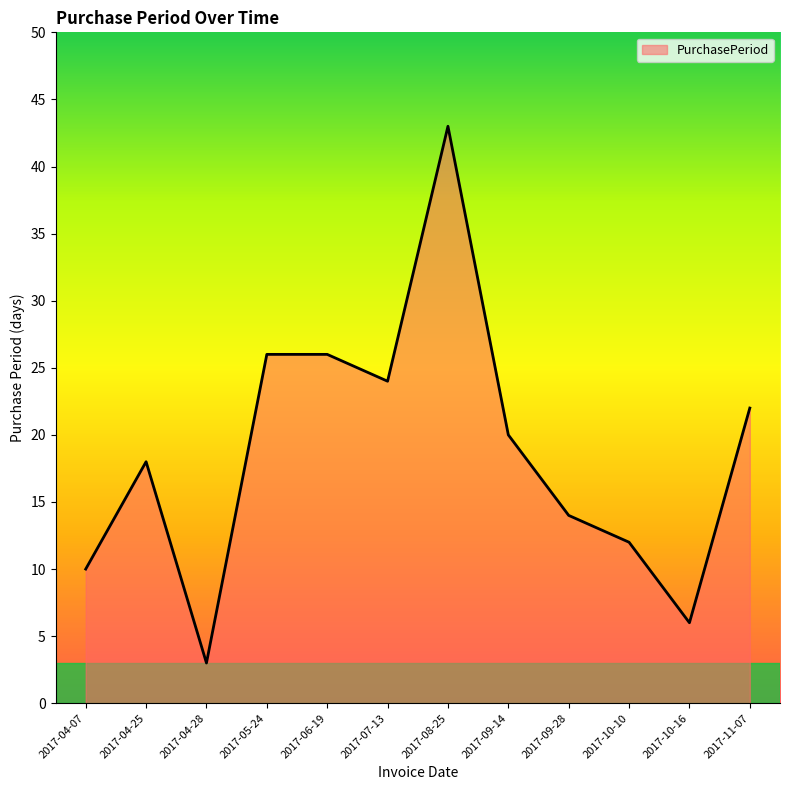

How many distinct data groups are displayed?

1